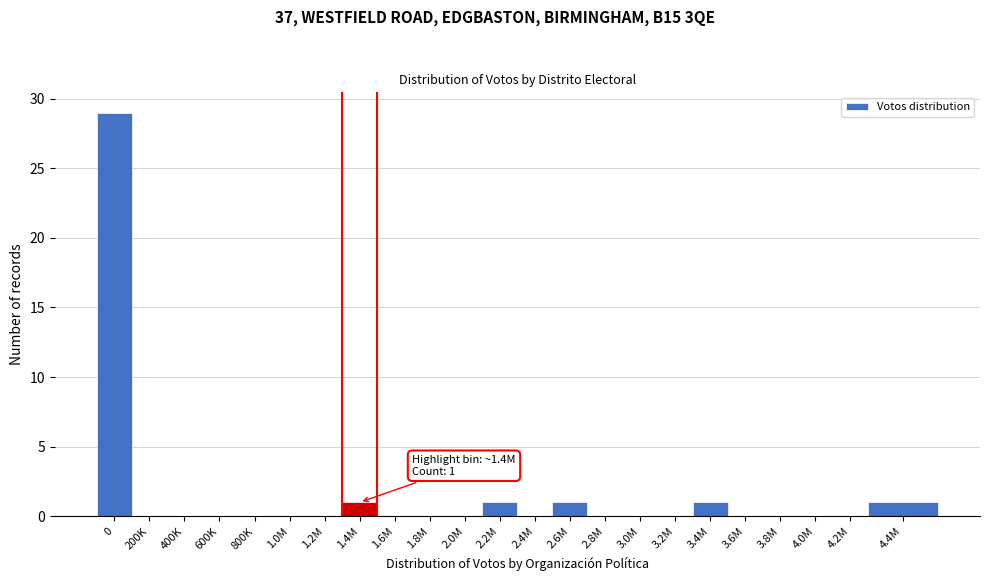

Reading left to right, extract all data points from this chart.

0=29	200K=0	400K=0	600K=0	800K=0	1.0M=0	1.2M=0	1.4M=1	1.6M=0	1.8M=0	2.0M=0	2.2M=1	2.4M=0	2.6M=1	2.8M=0	3.0M=0	3.2M=0	3.4M=1	3.6M=0	3.8M=0	4.0M=0	4.2M=0	4.4M=1